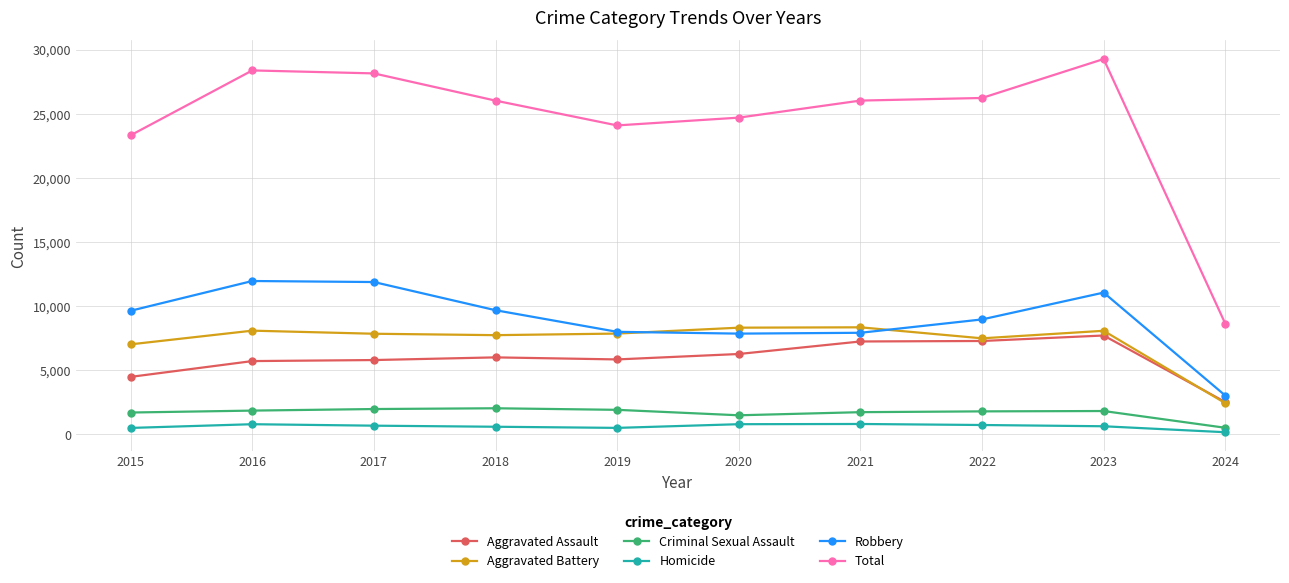

True or false: Robbery and Total cross at least once.

False